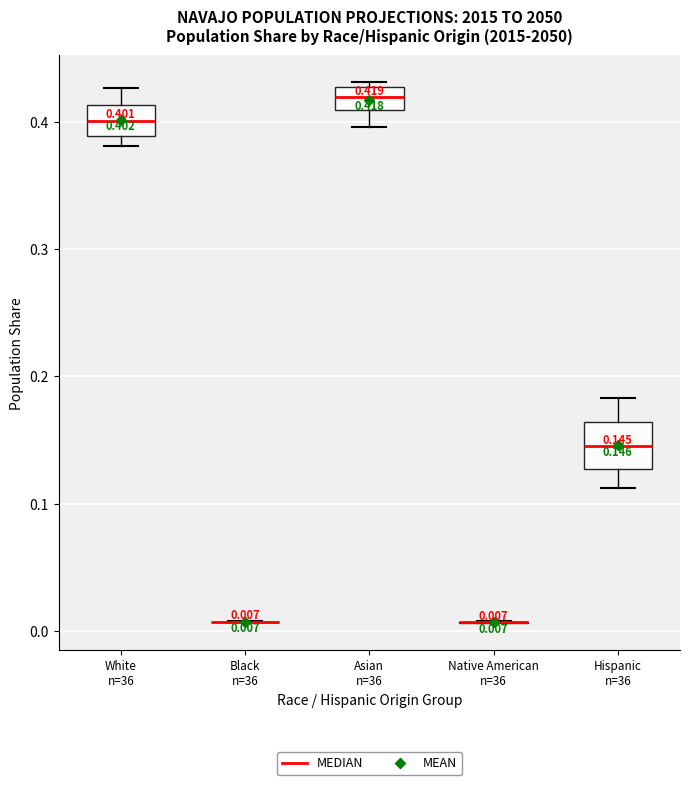

Which box is the tallest, from its lower edge to its upper edge?

Hispanic n=36